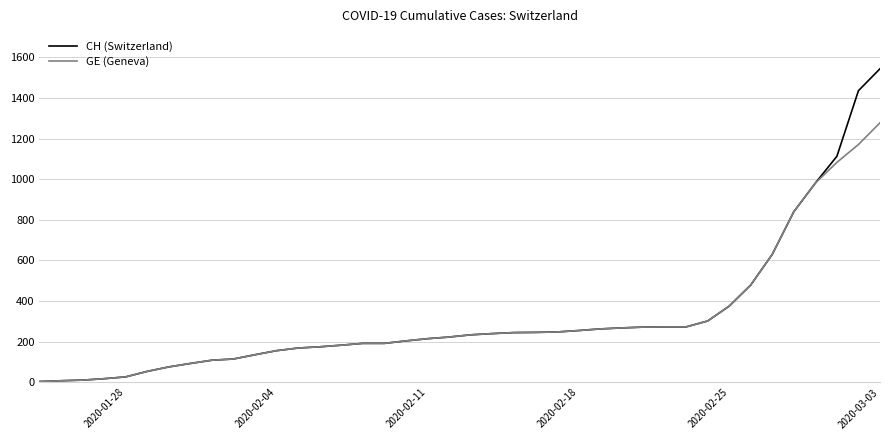

Which series has the largest range (max minus min)?

CH (Switzerland)